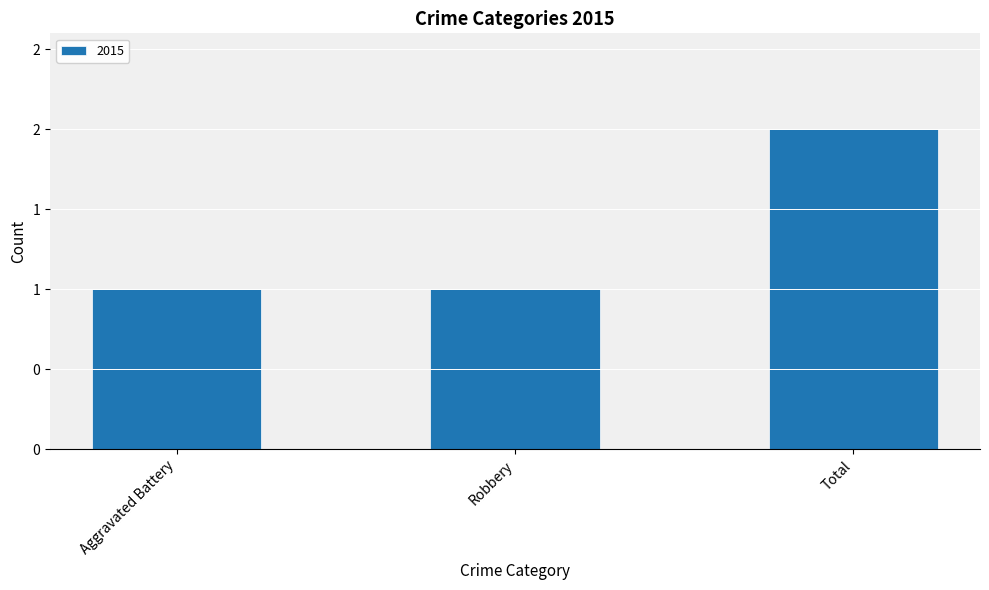

The chart shows a value of 1 at Aggravated Battery. True or false?

True